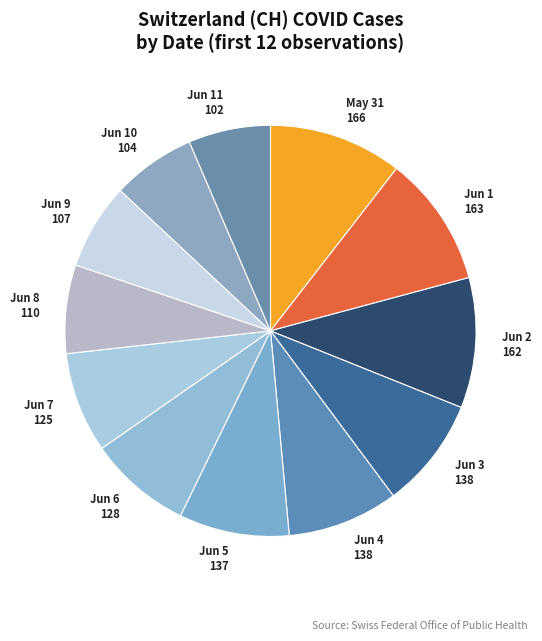

Is it true that Jun 10 104 is 1% of the pie?

False